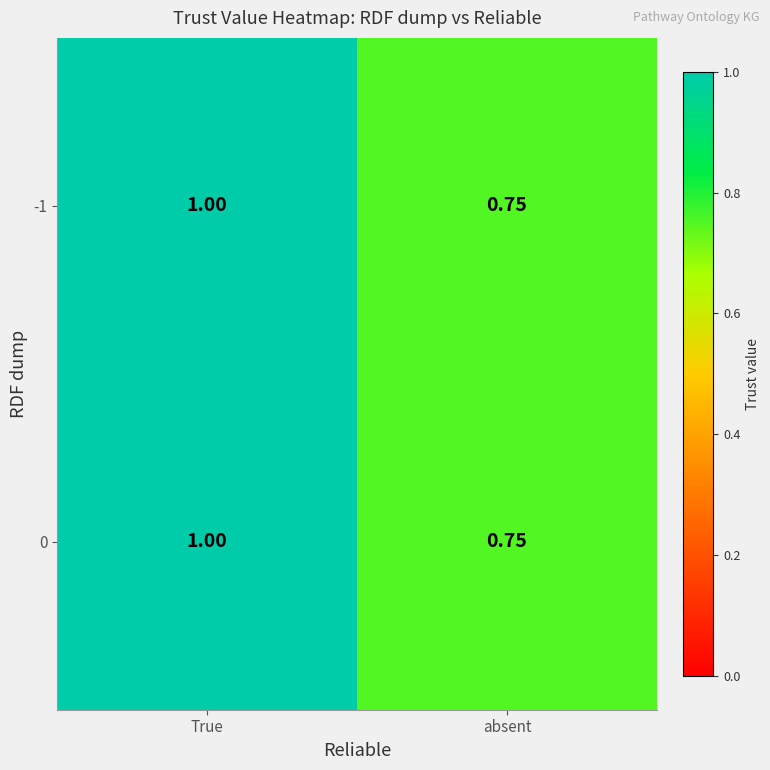

At which category is the sum across all series the highest?

True